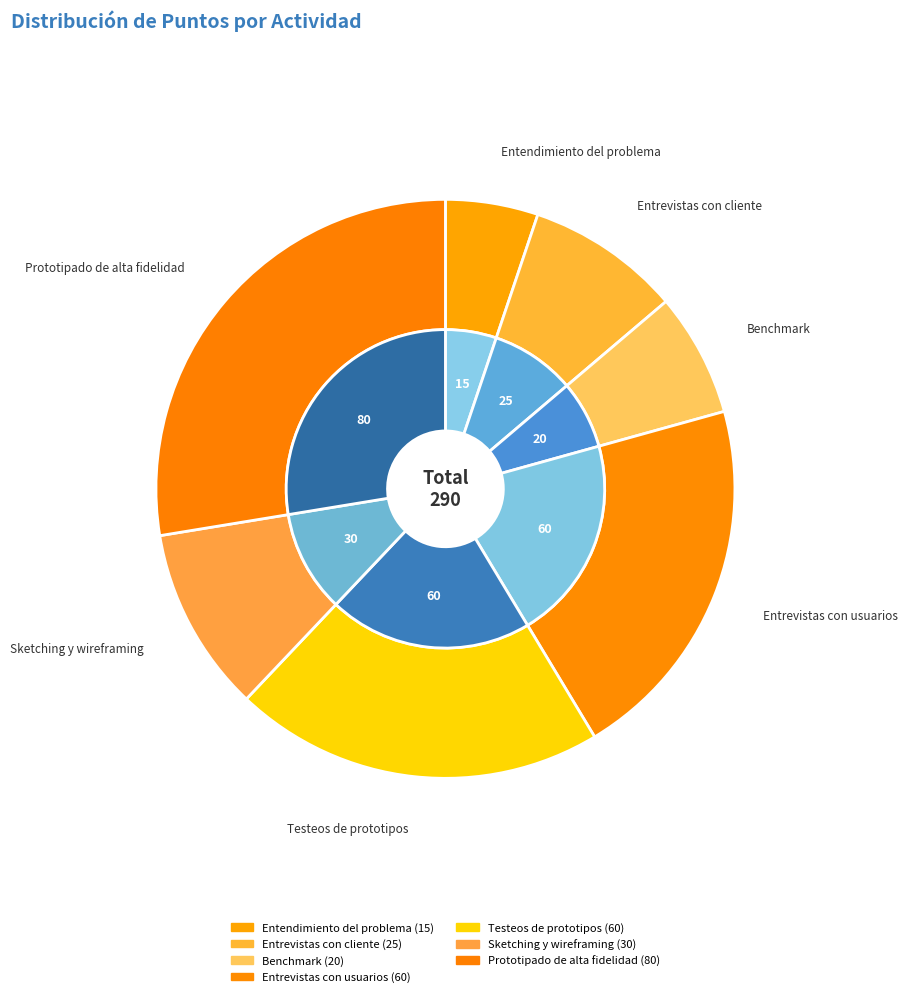

How many slices are in this pie chart?

7